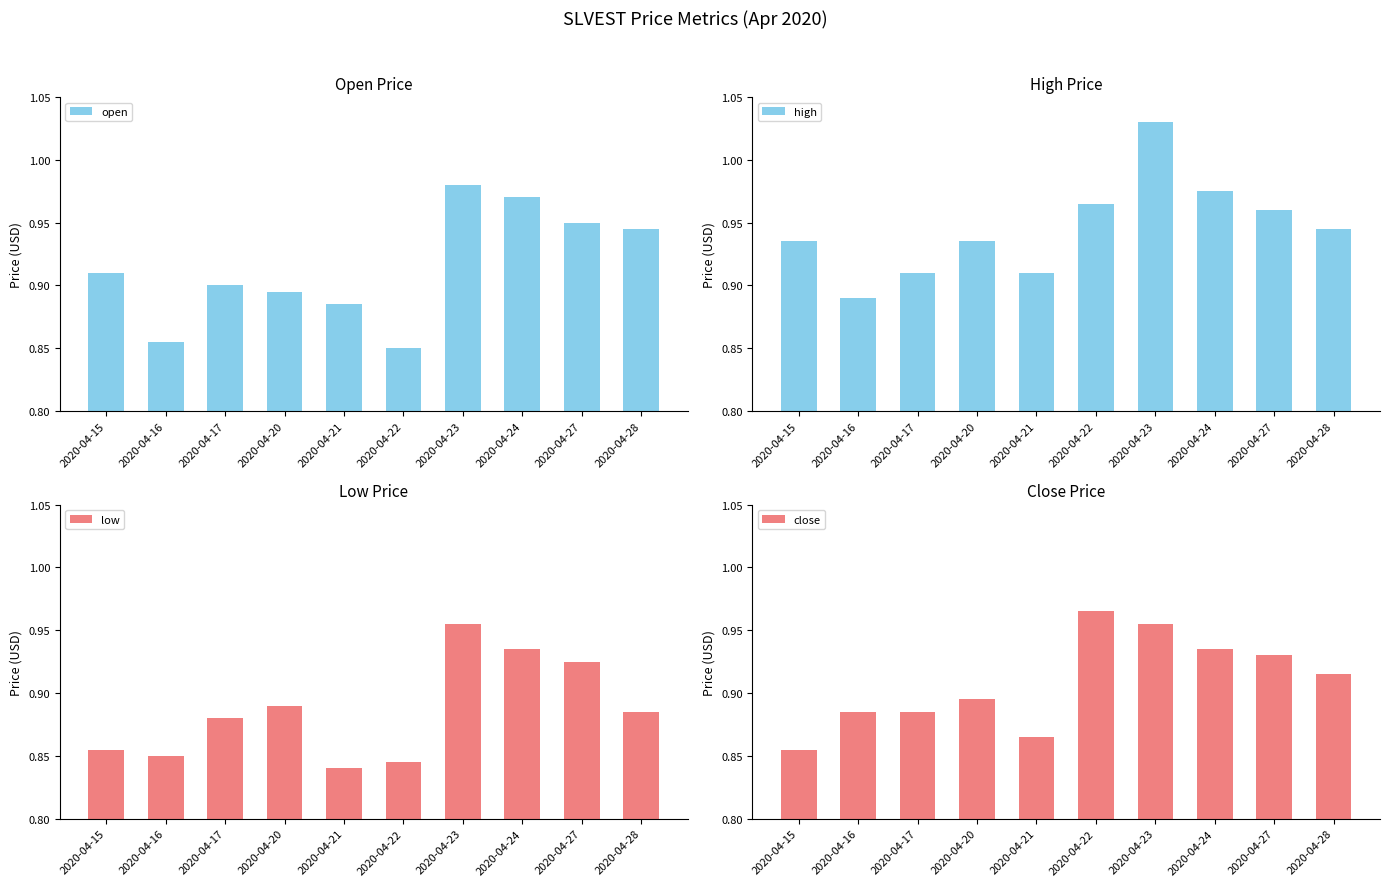

Are the bars horizontal?

No